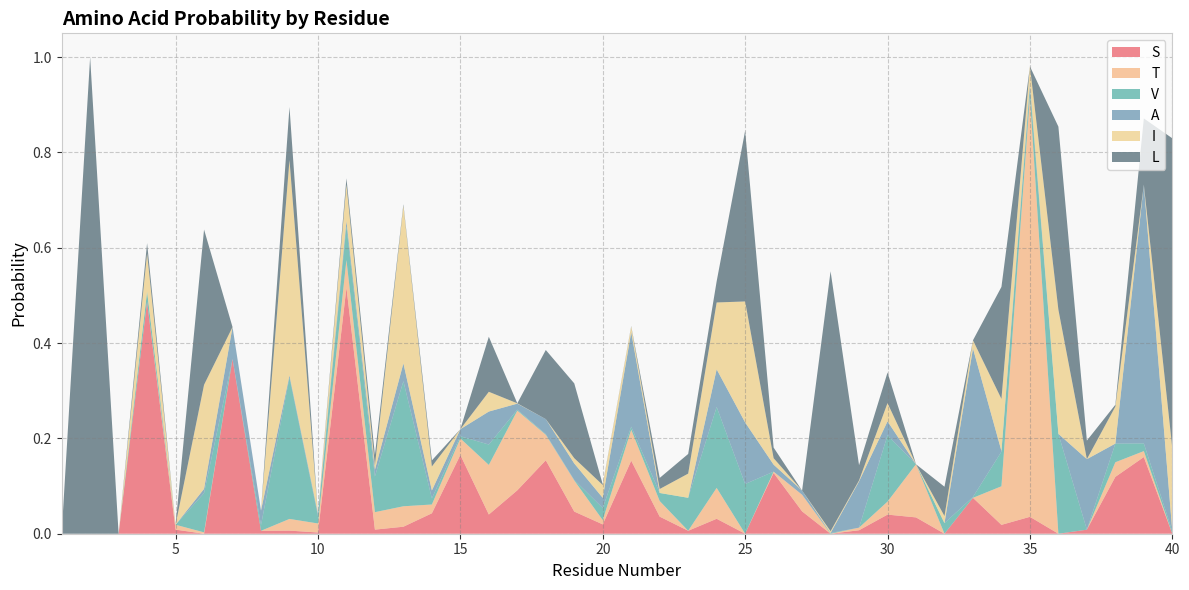

Reading left to right, extract all data points from this chart.

S: 0.0	0.0	0.0	0.5	0.0	0.0	0.4	0.0	0.0	0.0	0.5	0.0	0.0	0.0	0.2	0.0	0.1	0.2	0.0	0.0	0.2	0.0	0.0	0.0	0.0	0.1	0.0	0.0	0.0	0.0	0.0	0.0	0.1	0.0	0.0	0.0	0.0	0.1	0.2	0.0
T: 0.0	0.0	0.0	0.0	0.0	0.0	0.0	0.0	0.0	0.0	0.1	0.0	0.0	0.0	0.0	0.1	0.2	0.1	0.1	0.0	0.1	0.0	0.0	0.1	0.0	0.0	0.0	0.0	0.0	0.0	0.1	0.0	0.0	0.1	0.9	0.0	0.0	0.0	0.0	0.0
V: 0.0	0.0	0.0	0.0	0.0	0.1	0.0	0.0	0.3	0.0	0.1	0.1	0.3	0.0	0.0	0.0	0.0	0.0	0.0	0.0	0.0	0.0	0.1	0.2	0.1	0.0	0.0	0.0	0.0	0.1	0.0	0.0	0.0	0.1	0.0	0.2	0.0	0.0	0.0	0.0
A: 0.0	0.0	0.0	0.0	0.0	0.0	0.1	0.0	0.0	0.0	0.0	0.0	0.0	0.0	0.0	0.1	0.0	0.0	0.0	0.0	0.2	0.0	0.0	0.1	0.1	0.0	0.0	0.0	0.1	0.0	0.0	0.0	0.3	0.0	0.0	0.0	0.1	0.0	0.5	0.0
I: 0.0	0.0	0.0	0.1	0.0	0.2	0.0	0.0	0.5	0.0	0.1	0.0	0.3	0.1	0.0	0.0	0.0	0.0	0.0	0.0	0.0	0.0	0.1	0.1	0.3	0.0	0.0	0.0	0.0	0.0	0.0	0.0	0.0	0.1	0.0	0.3	0.0	0.1	0.0	0.2
L: 0.0	1.0	0.0	0.0	0.0	0.3	0.0	0.0	0.1	0.0	0.0	0.0	0.0	0.0	0.0	0.1	0.0	0.1	0.2	0.0	0.0	0.0	0.0	0.0	0.4	0.0	0.0	0.5	0.0	0.1	0.0	0.1	0.0	0.2	0.0	0.4	0.0	0.0	0.1	0.6